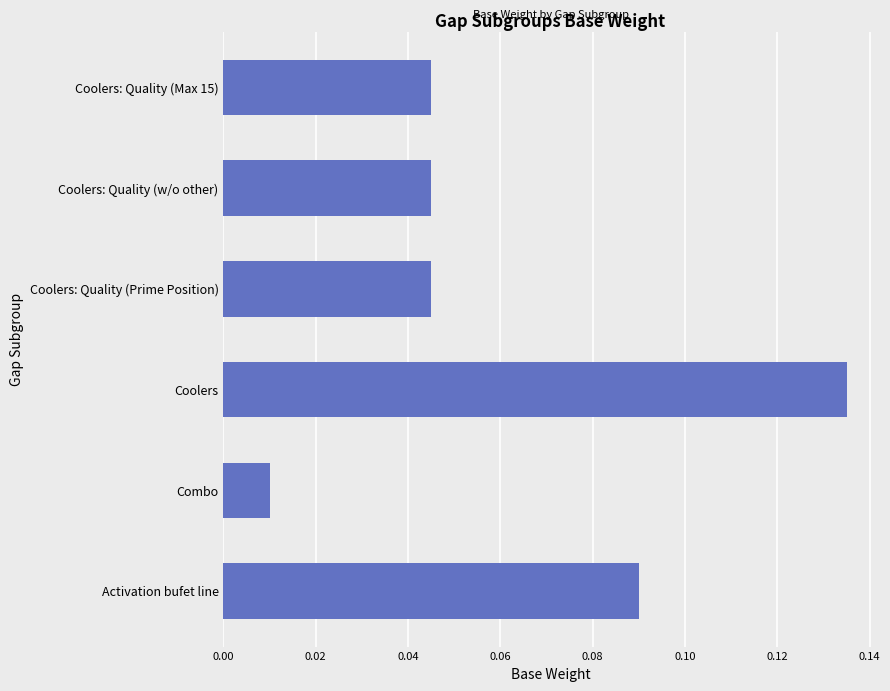

Which label corresponds to the smallest value in the chart?

Combo